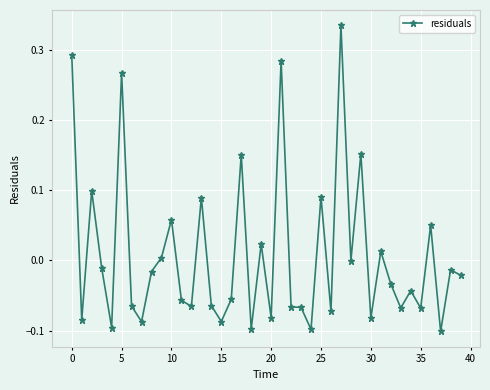

What is the difference between the second highest and minimum values?

0.4